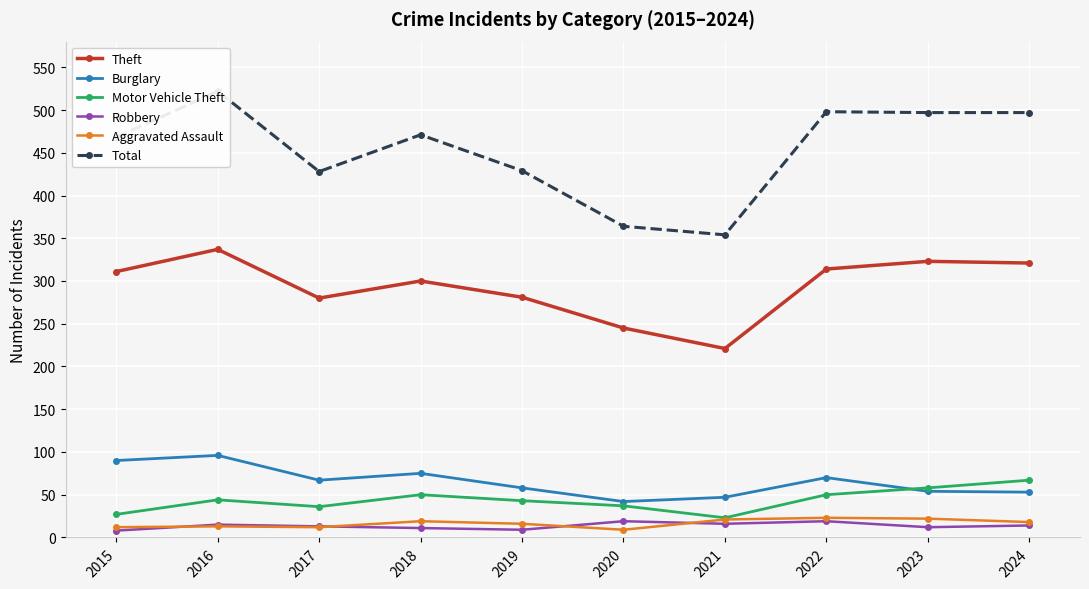

How many lines are shown in the chart?

6